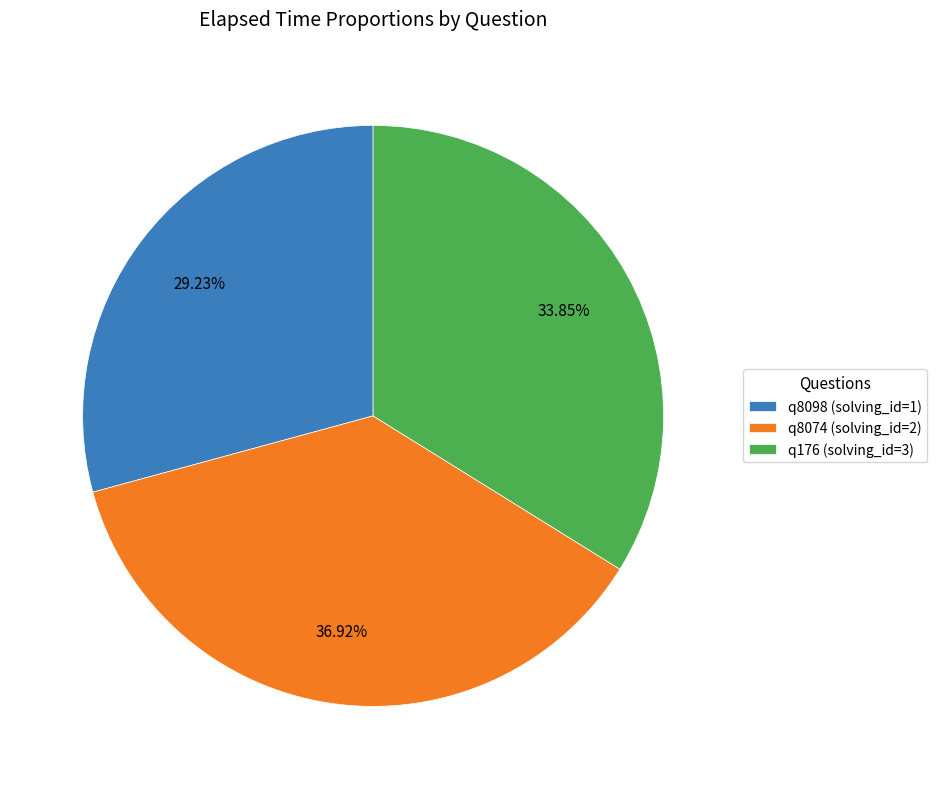

What is the largest slice in the pie chart?

q8074